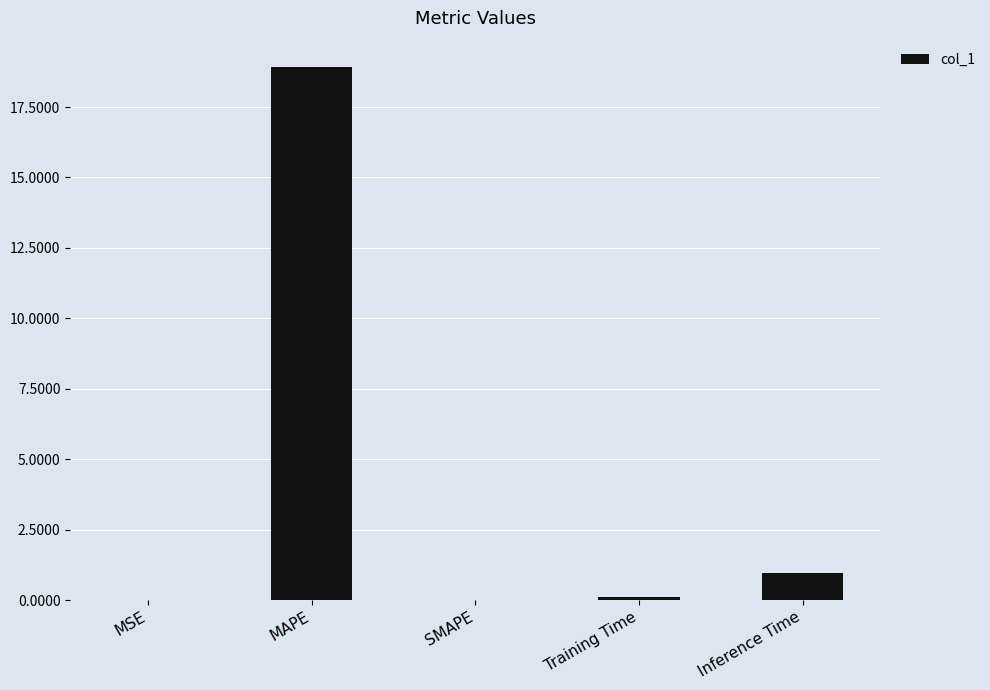

Where is the data nearest to the value 9?

Inference Time